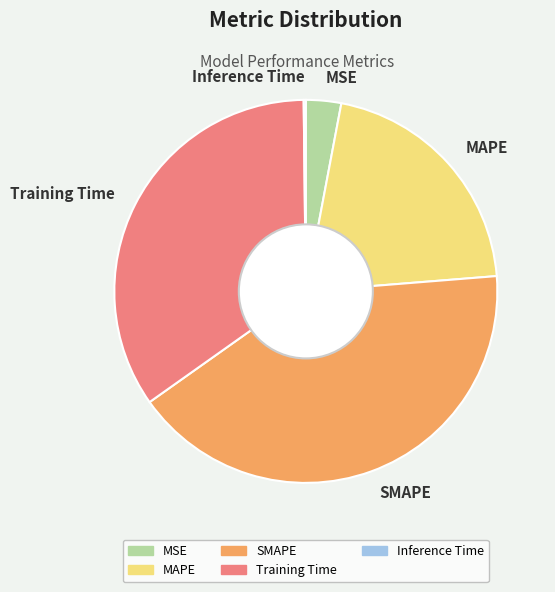

Between MAPE and Training Time, which is larger?

Training Time